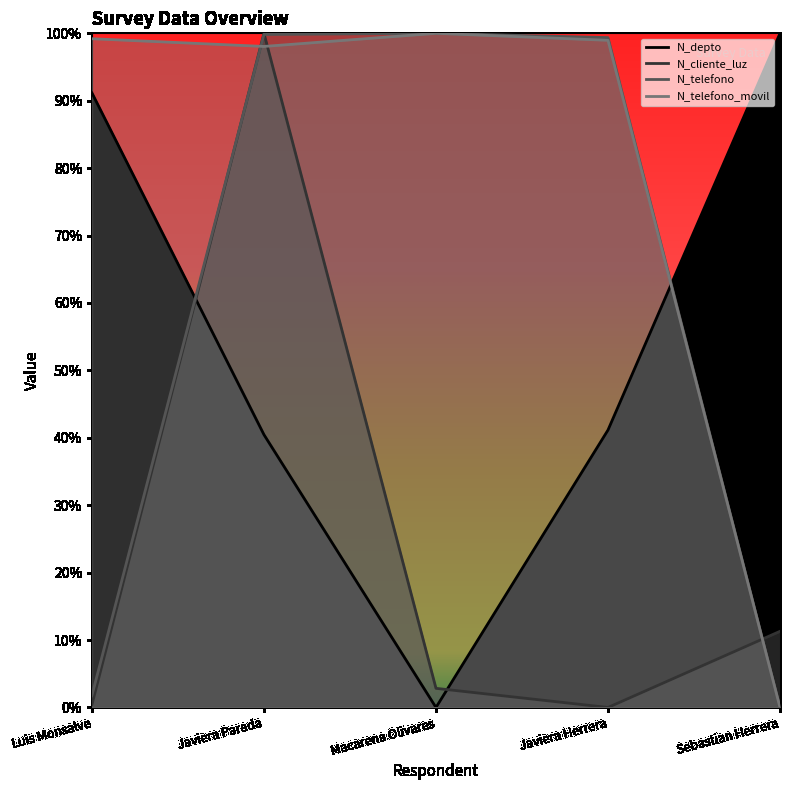

What is the difference between the maximum and minimum values in the N_cliente_luz series?

1.0